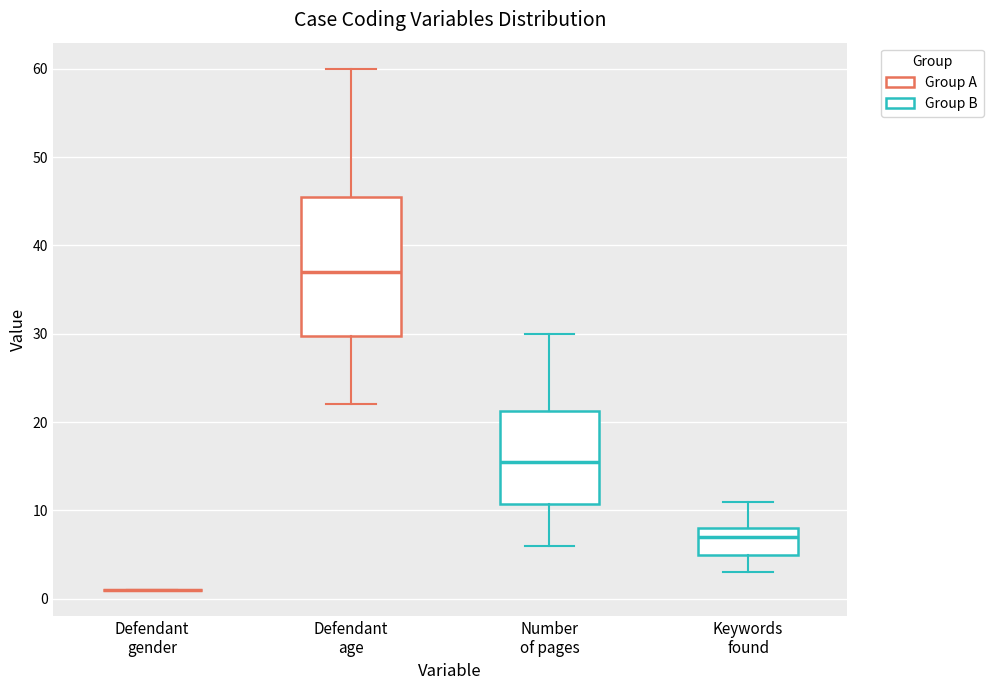

Reading left to right, transcribe this box plot: for each box, give where its median line is, the range the box spans, and where its two whiskers end, as read against the y-axis. The values are not printed on the chart, so give them approximately, as read against the axis.

Defendant gender: box collapsed to a line at 1, whiskers 1 to 1
Defendant age: median 37, box 30 to 46, whiskers 22 to 60
Number of pages: median 16, box 11 to 21, whiskers 6 to 30
Keywords found: median 7, box 5 to 8, whiskers 3 to 11